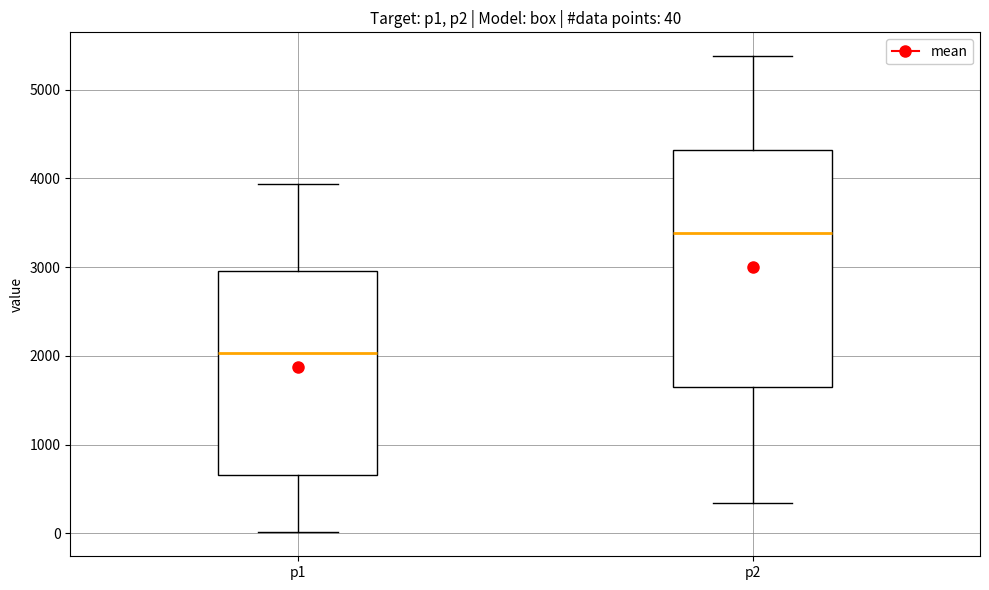

Which box is the tallest, from its lower edge to its upper edge?

p2